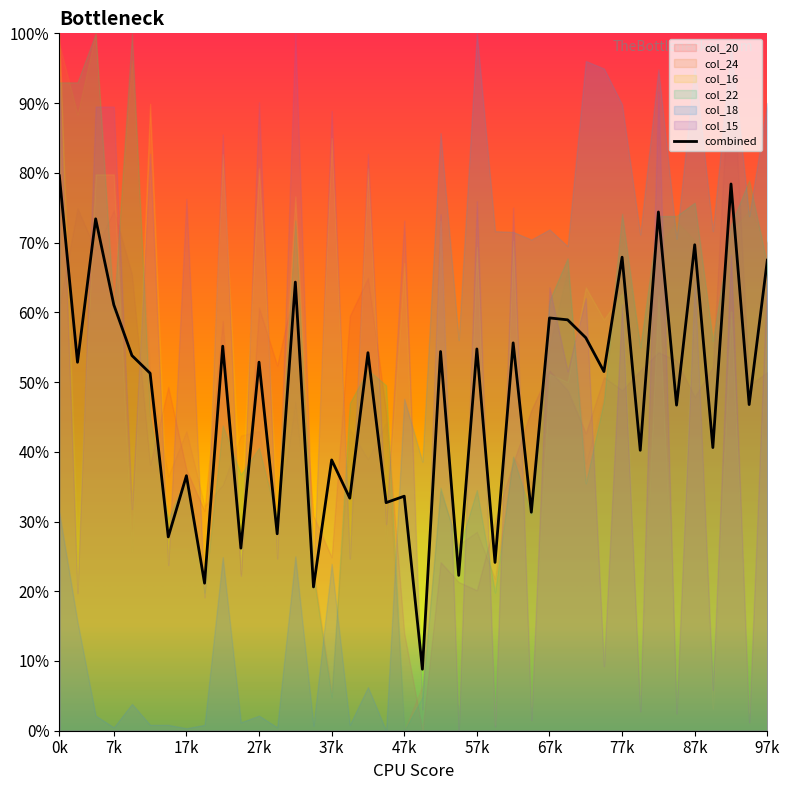

What is the approximate value at 37k?

0.4